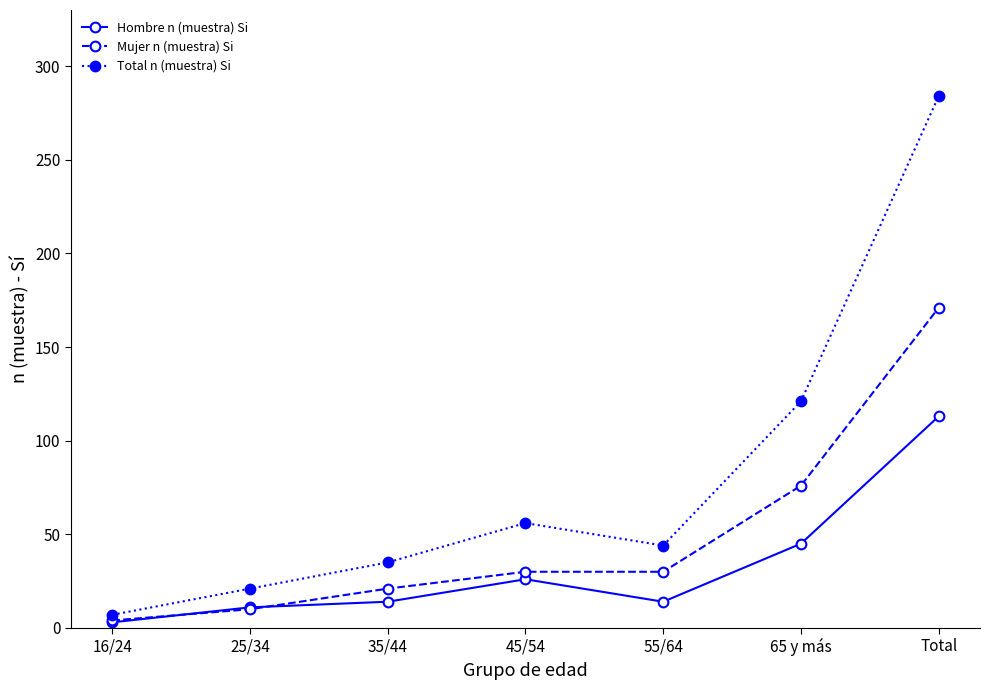

At how many categories does at least one series exceed 192?

1